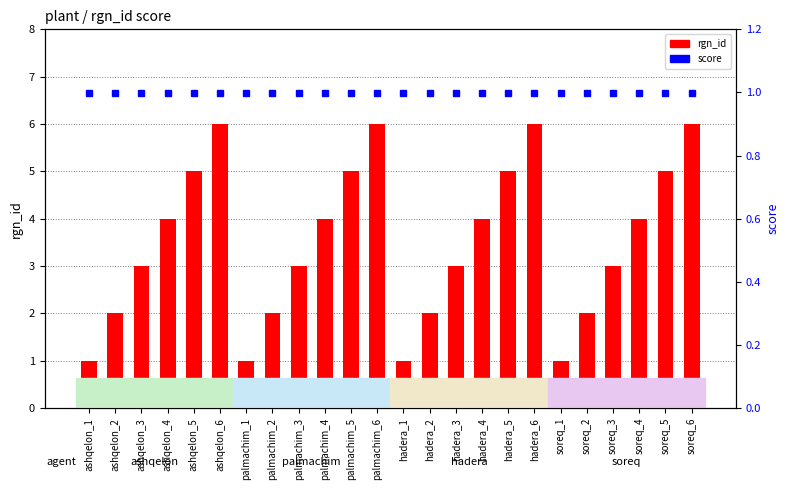

What is the label of the 17th bar from the right?

palmachim_2